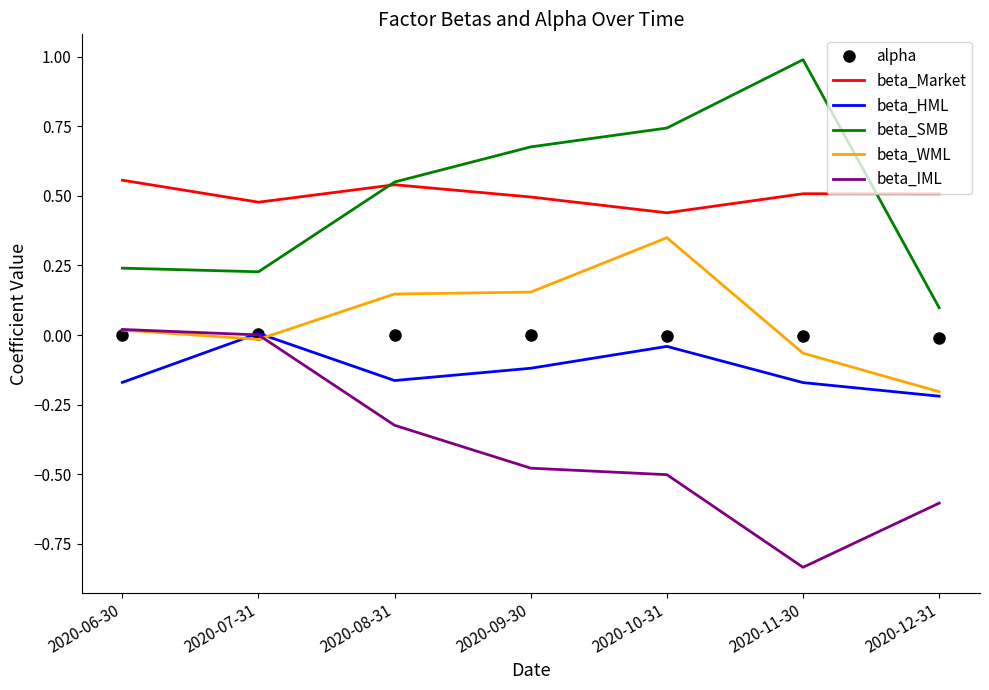

True or false: beta_Market and beta_IML intersect in this chart.

False